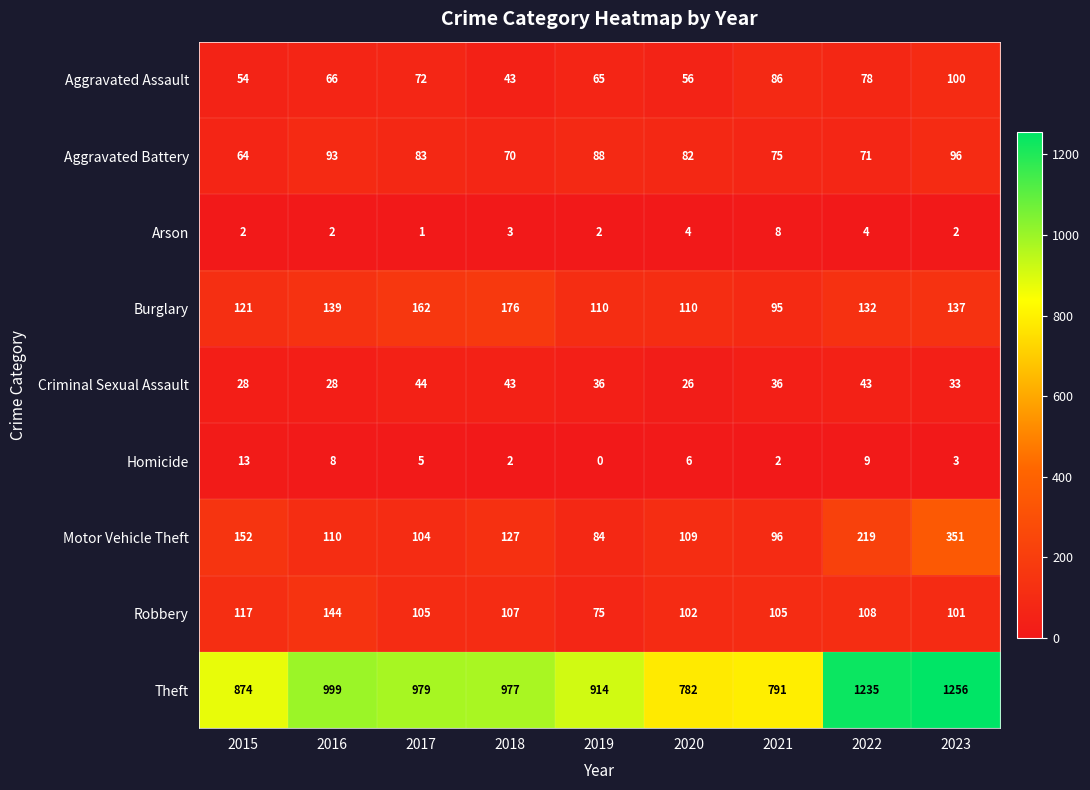

Which series has the largest total across all categories?

Theft